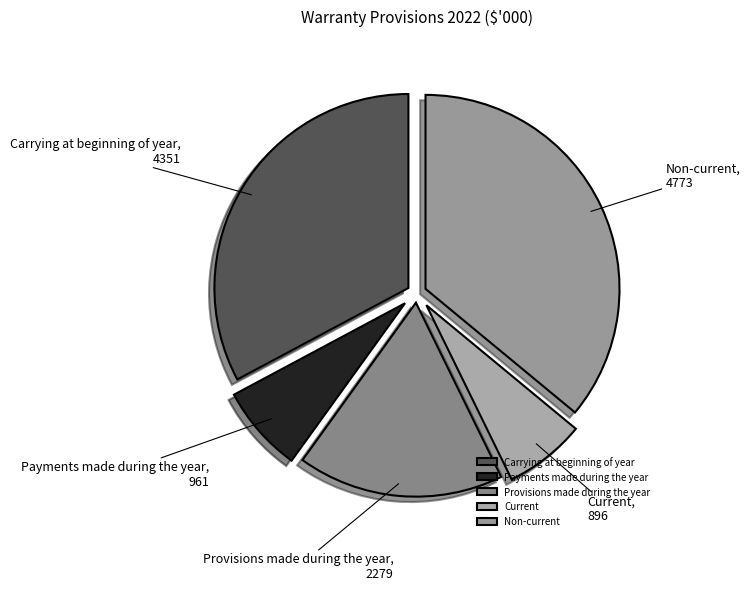

Does Provisions made during the year account for over 50% of the chart?

No